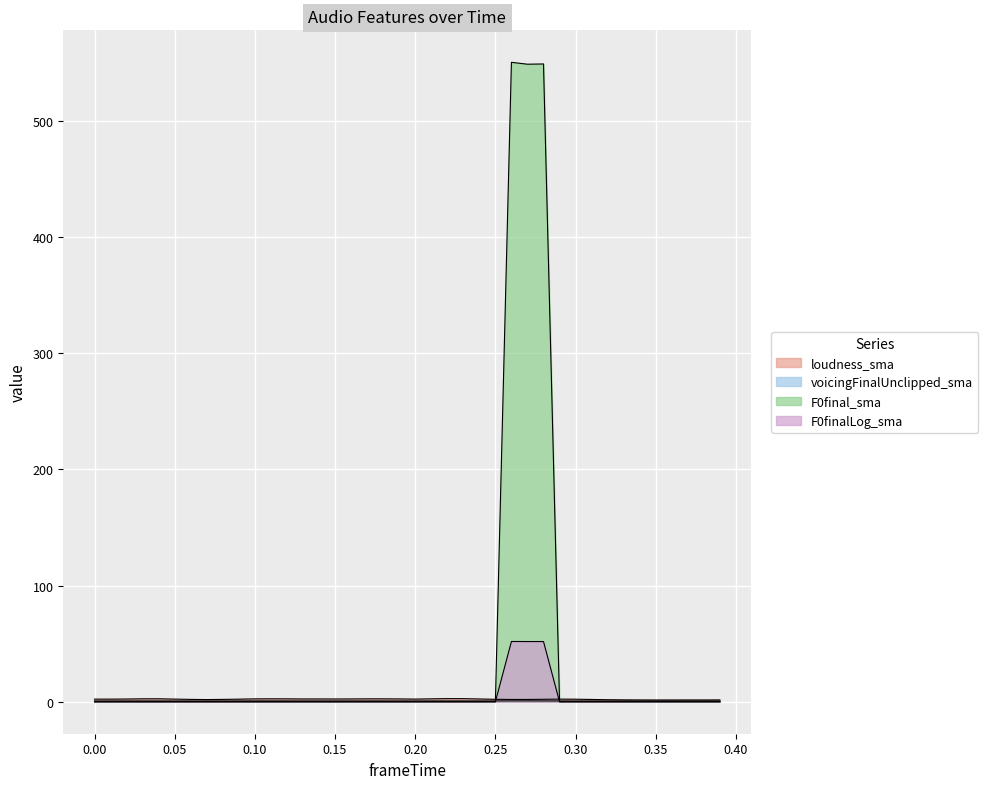

Where is the first local maximum for voicingFinalUnclipped_sma?

0.05